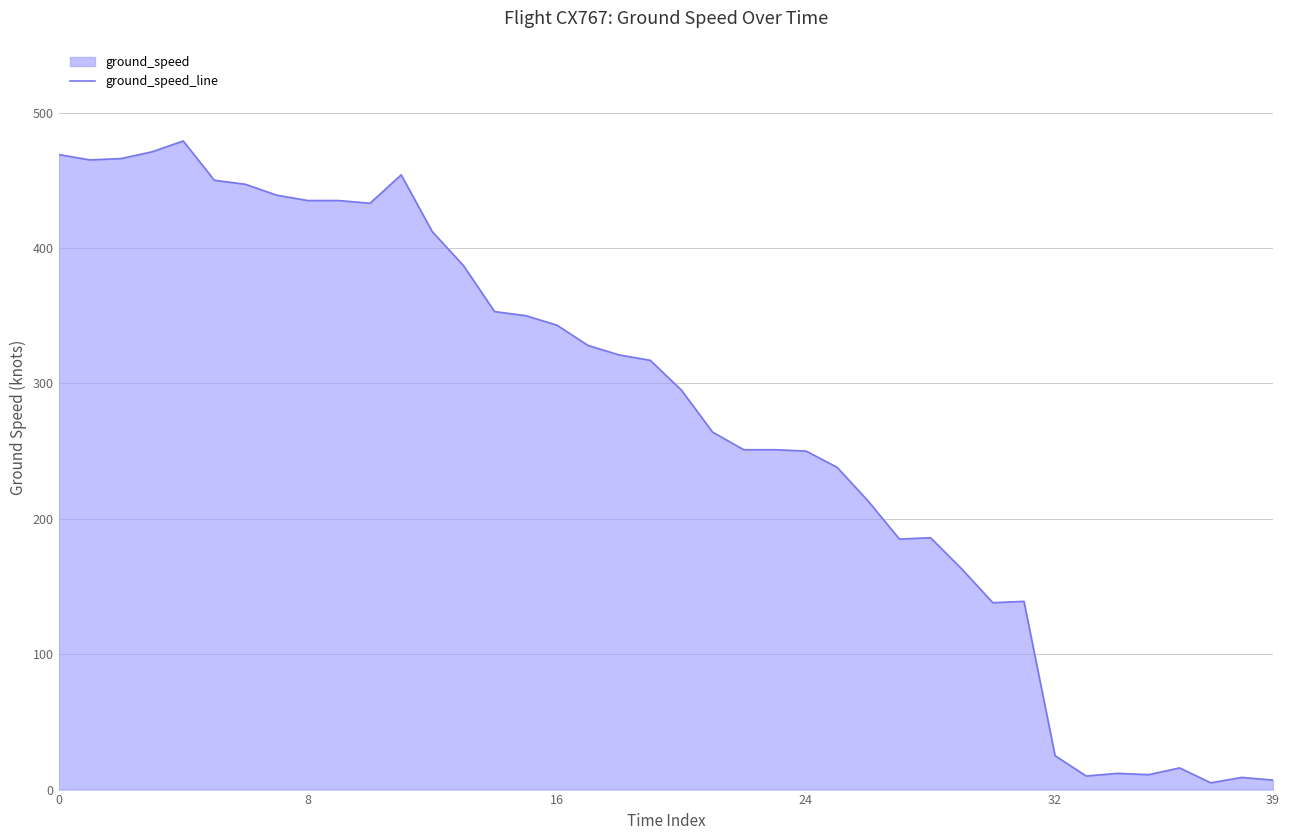

What is the maximum value shown in the chart?

479